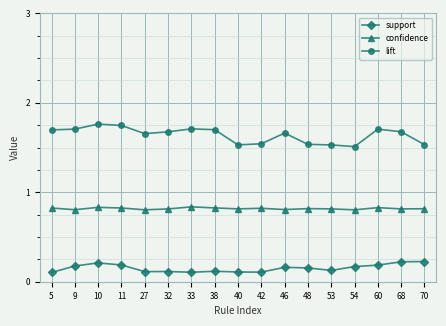

True or false: support and confidence cross at least once.

False